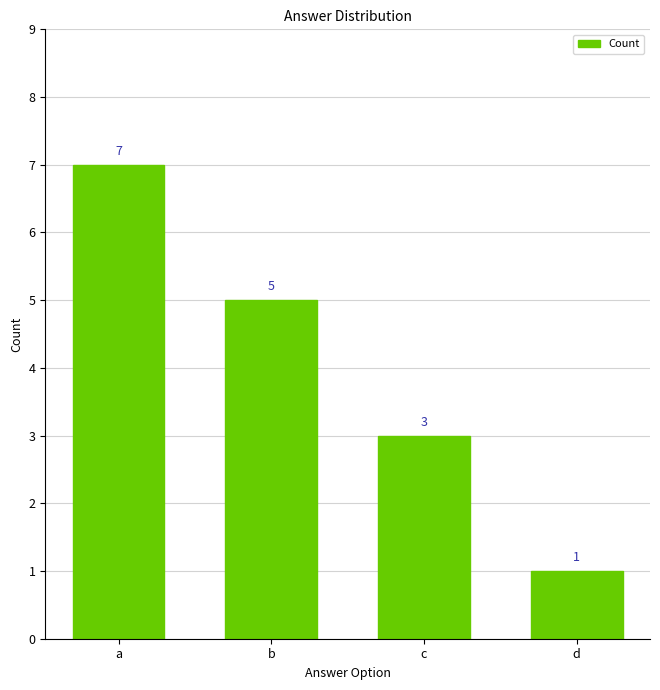

Reading left to right, what are all the values shown in this chart?

7	5	3	1